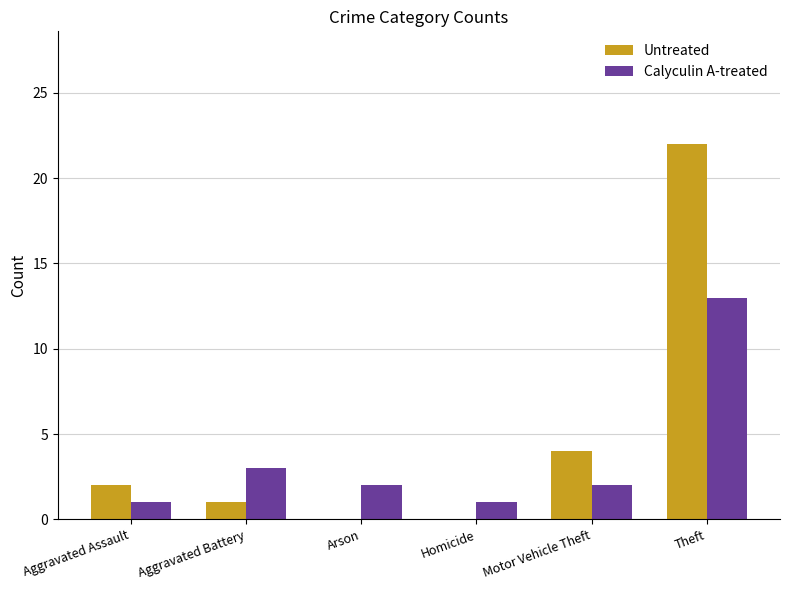

What is the sum of all Untreated values?

29